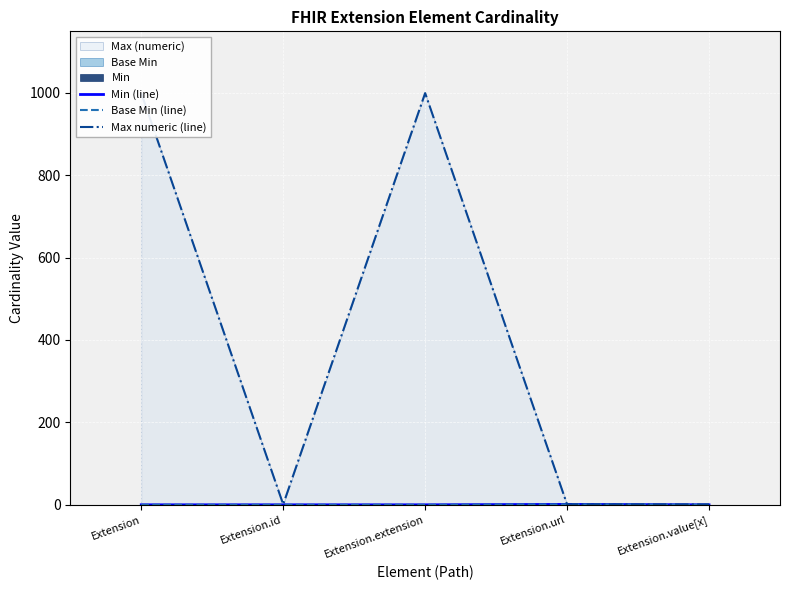

How many interior local peaks does the Max numeric (line) series have?

1